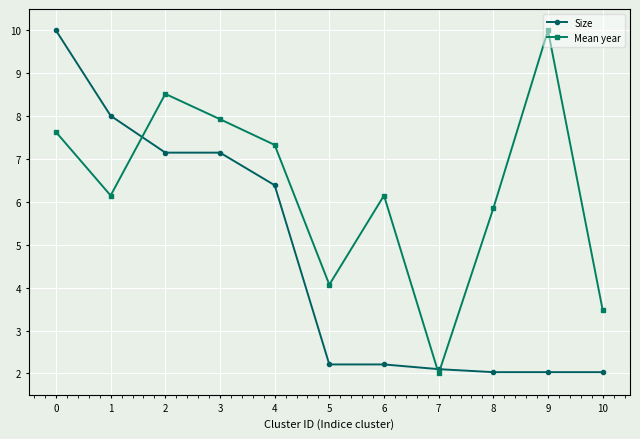

Between 0 and 3, which series saw the biggest shift?

Size